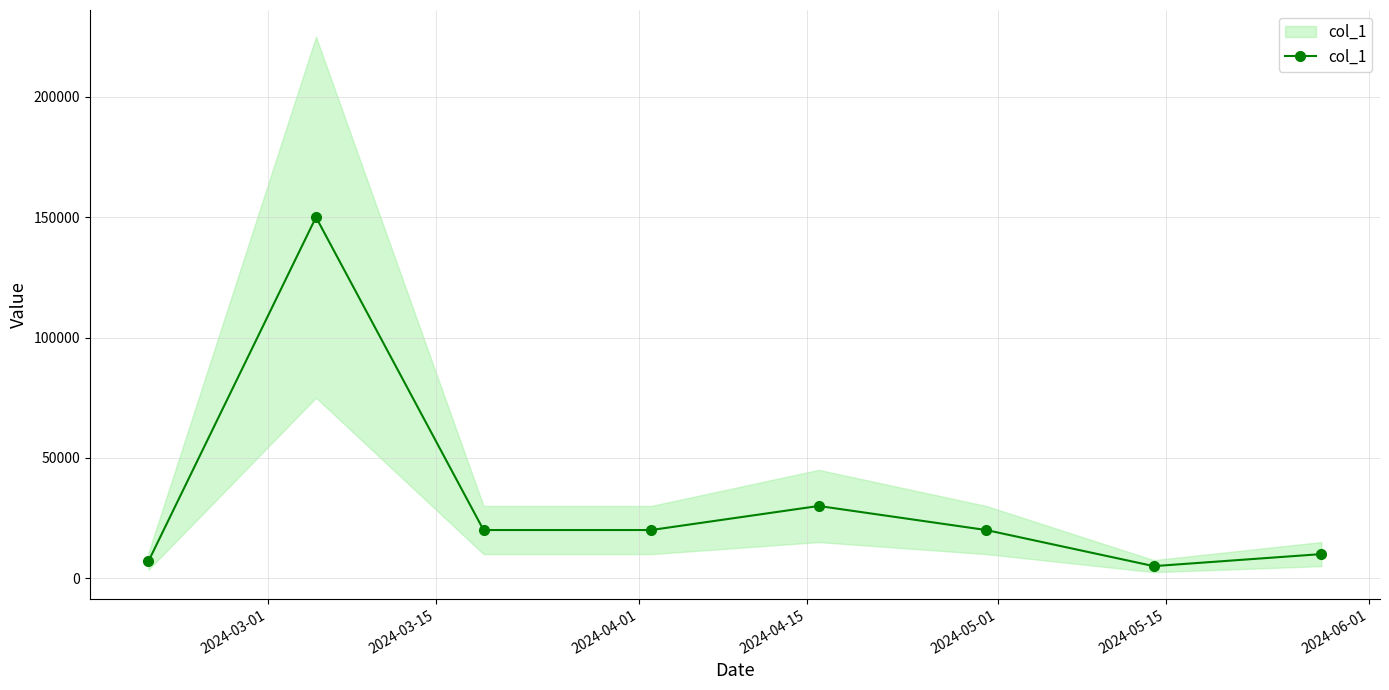

Reading right to left, what are all the values shown in this chart?

10000	5000	20000	30000	20000	20000	150000	7000